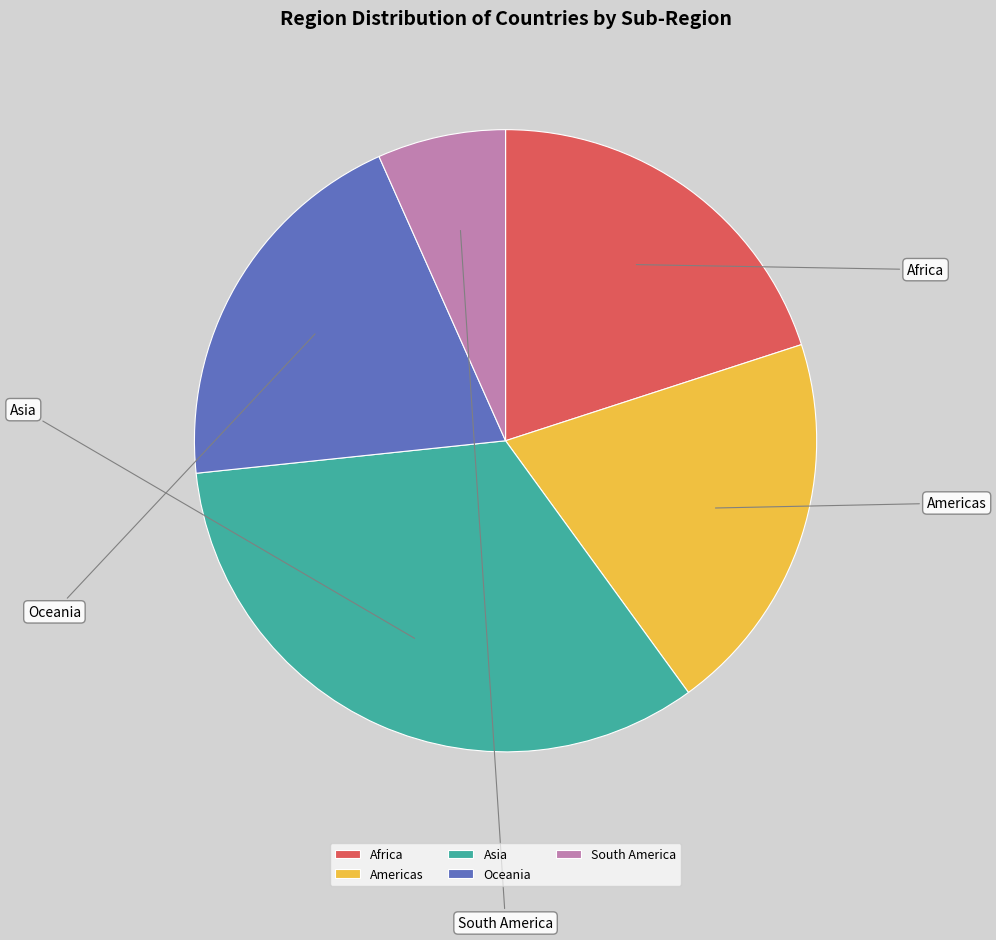

Is the sum of Oceania and Americas greater than half?

No